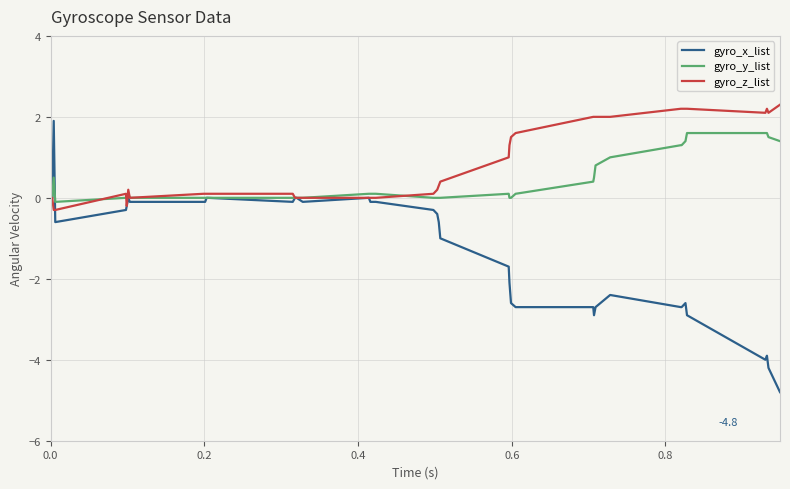

What is the maximum value shown in the chart?

2.3